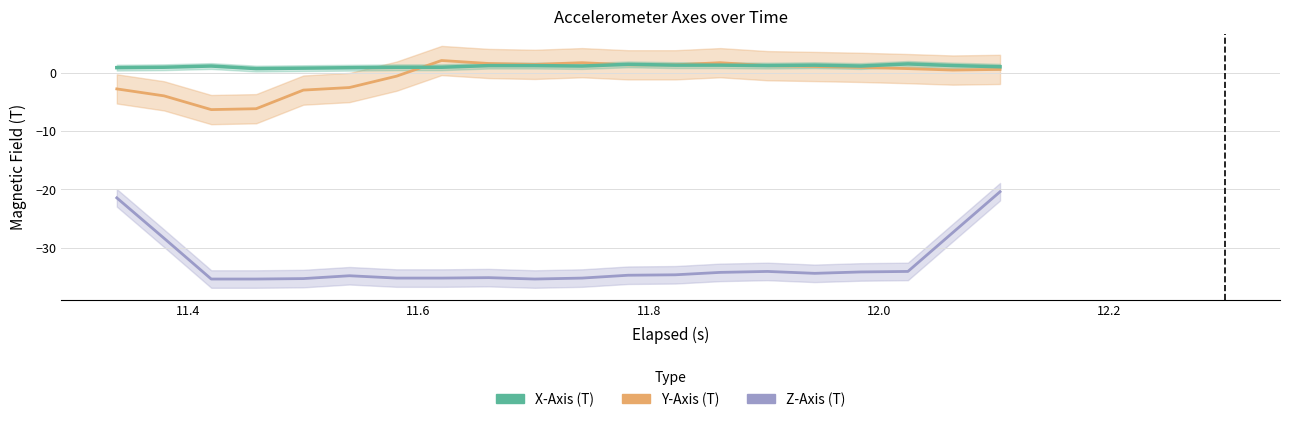

What is the label of the 15th point from the right?

12.2